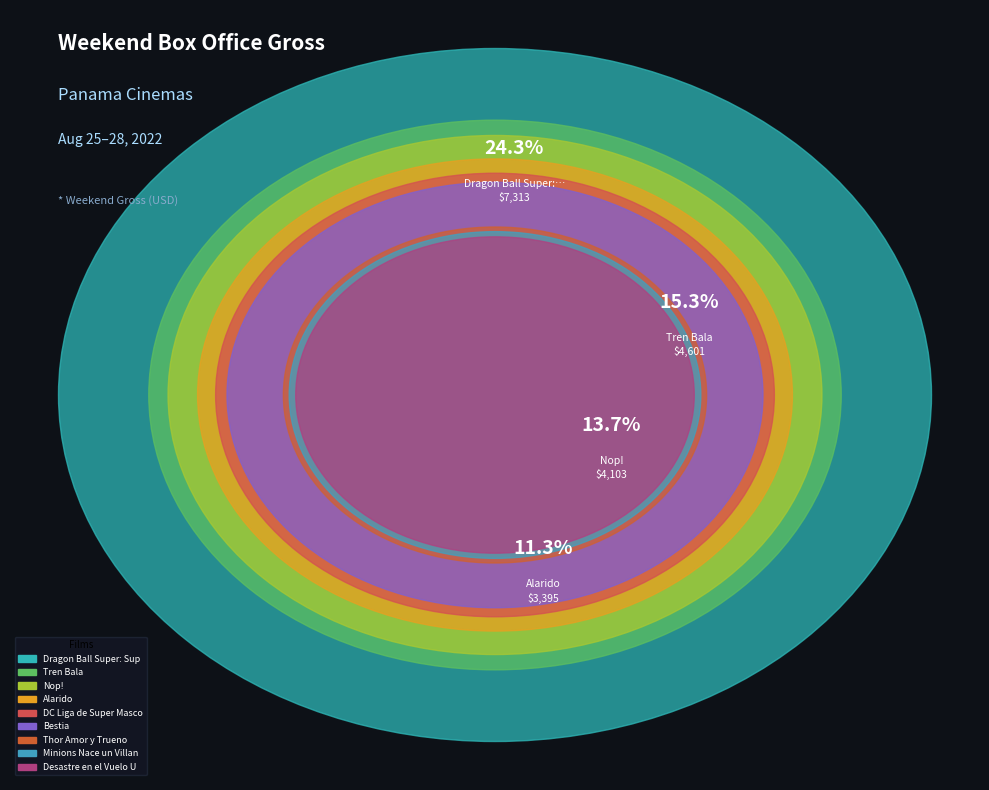

How many slices are in this pie chart?

9